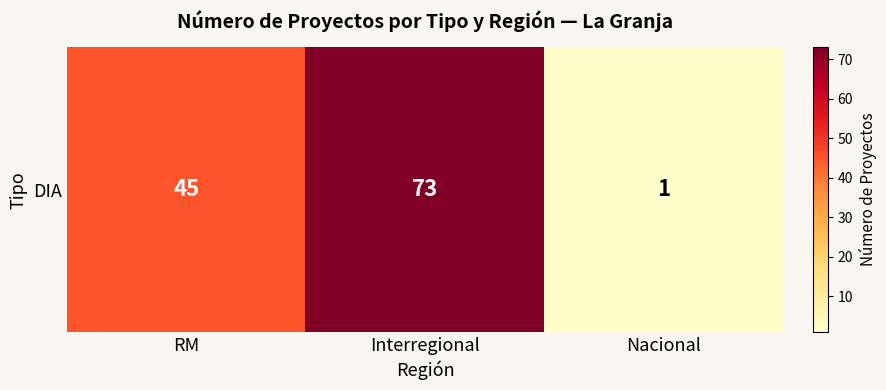

At which category does the chart reach its peak across all series?

Interregional